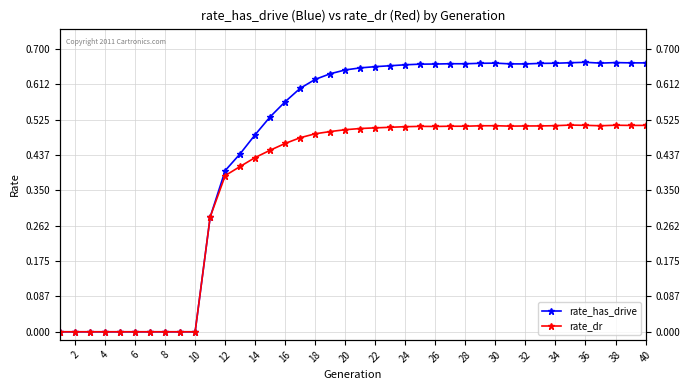

Between 24 and 28, which series saw the biggest shift?

rate_has_drive